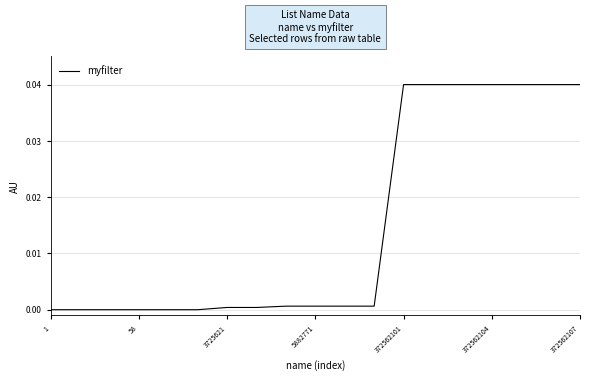

How many lines are shown in the chart?

1